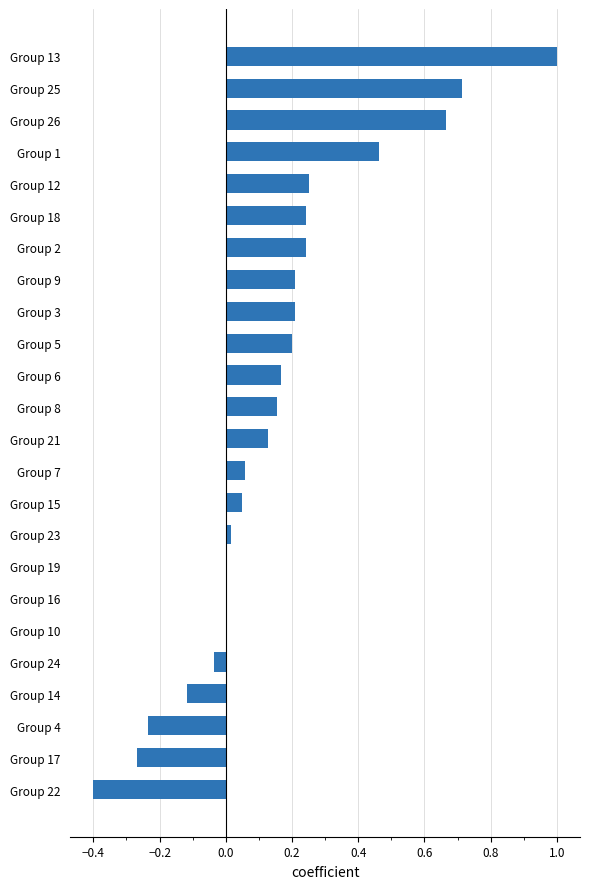

What is the sum of all values?

3.7